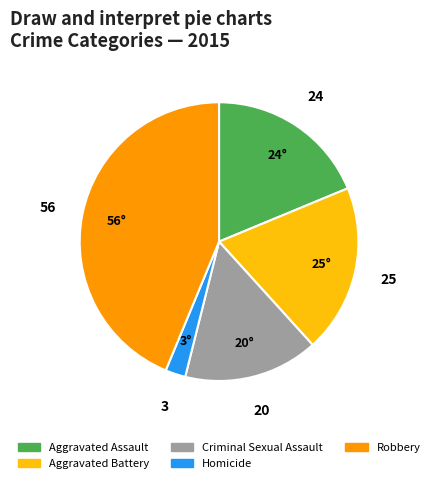

The Robbery slice represents 44% of the pie. True or false?

True